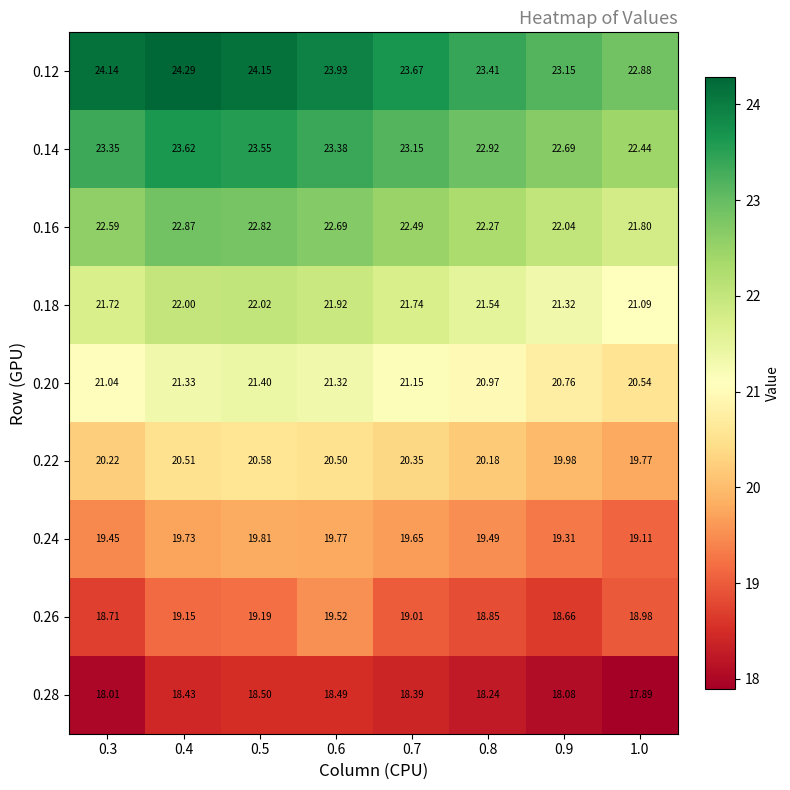

What is the total value across all series at 0.4?

191.9